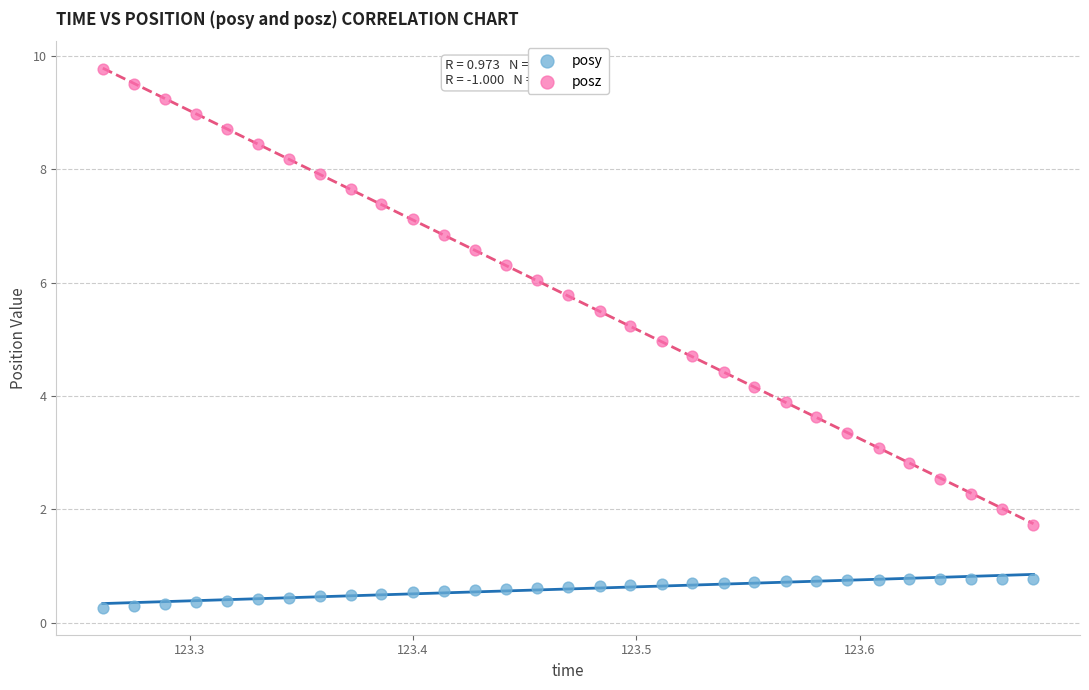

Which series has the largest Y range (max minus min)?

posz